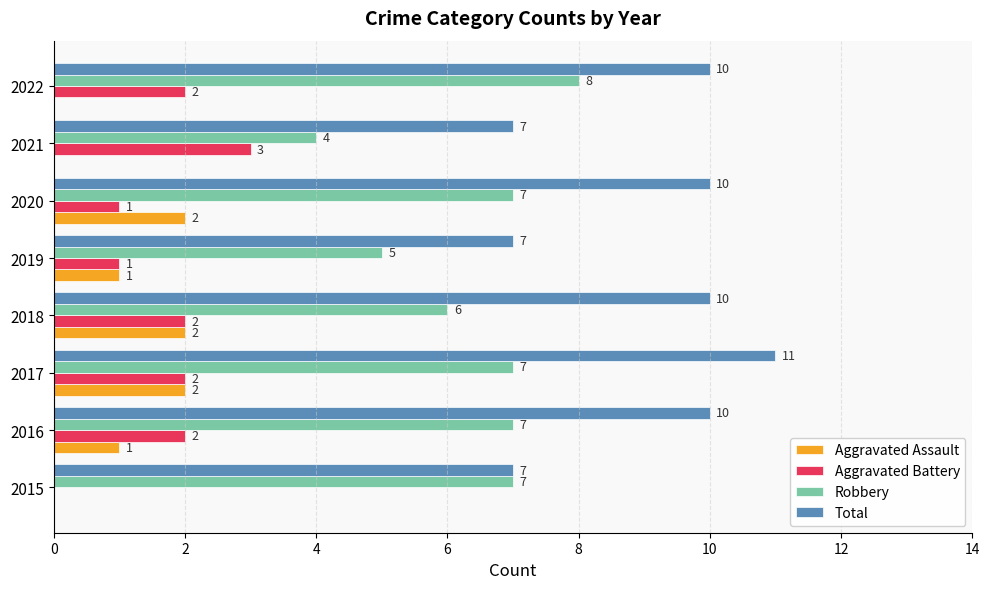

The value of Aggravated Assault at 2015 is 1. True or false?

False